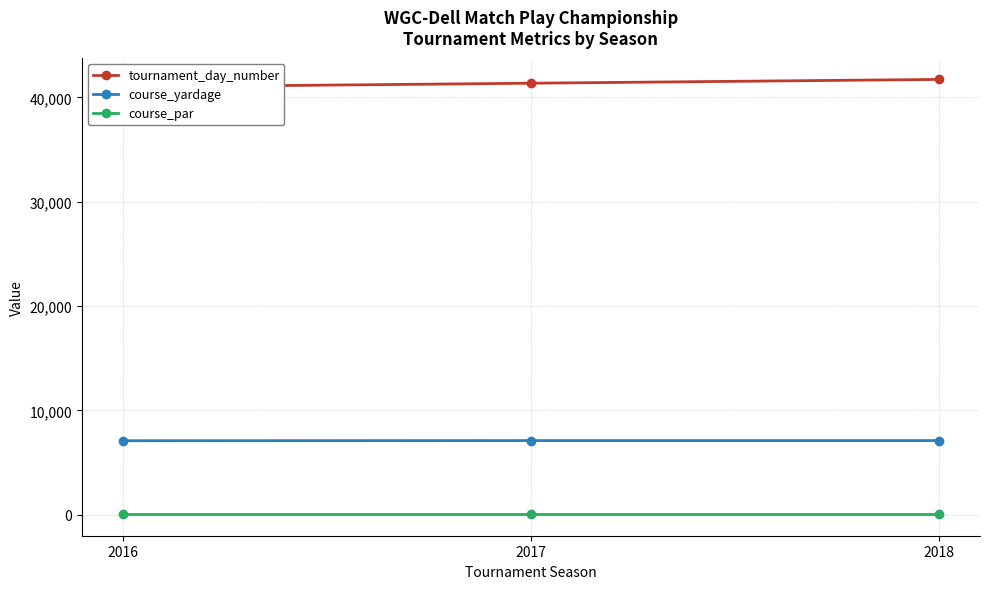

Is it true that course_par equals 105 at 2018?

False